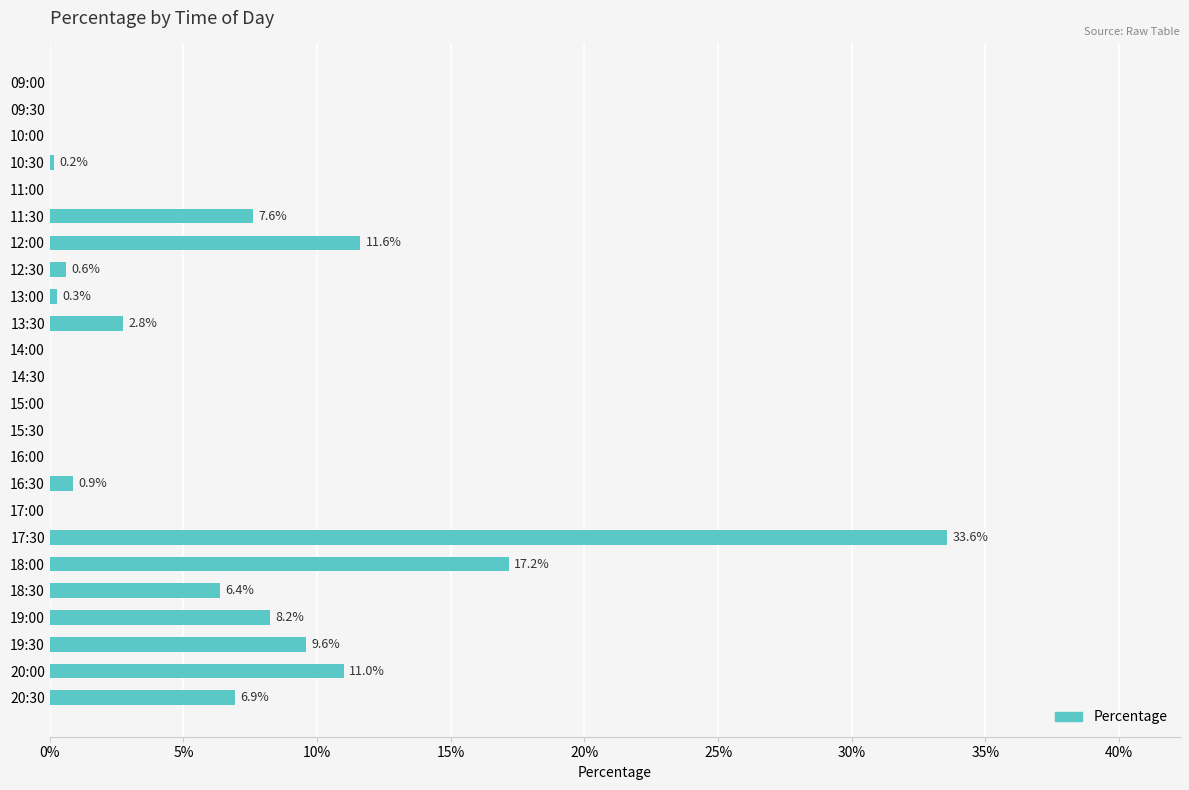

How many data points does each series have?

24